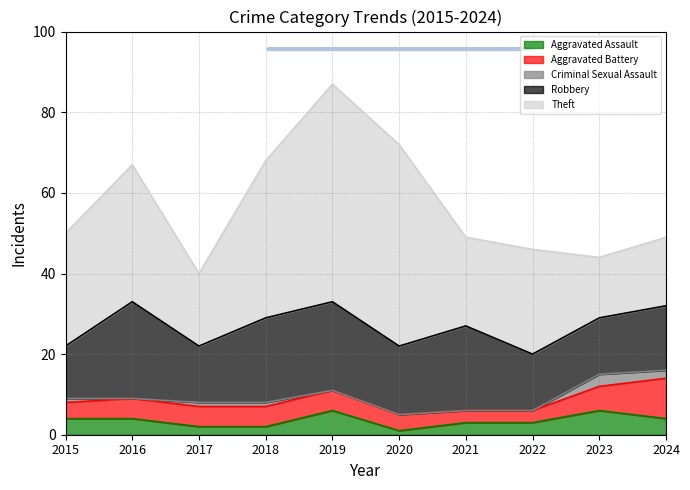

Which has a higher value, 2015 or 2019?

2019